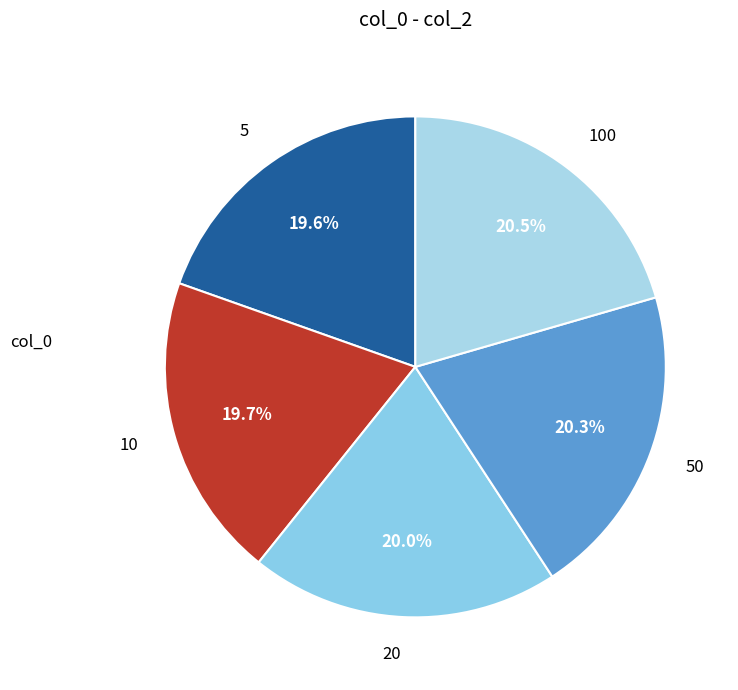

Does any single category account for the majority?

No